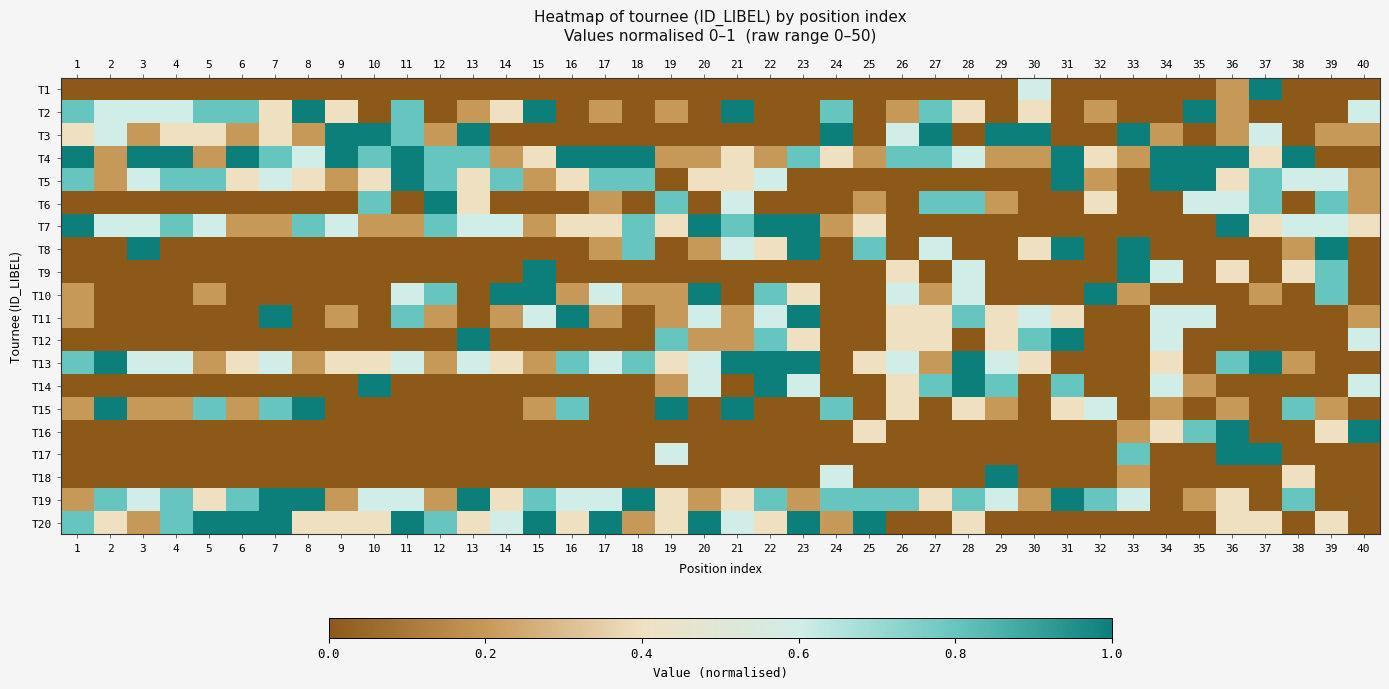

What is the maximum value shown in the chart?

1.0